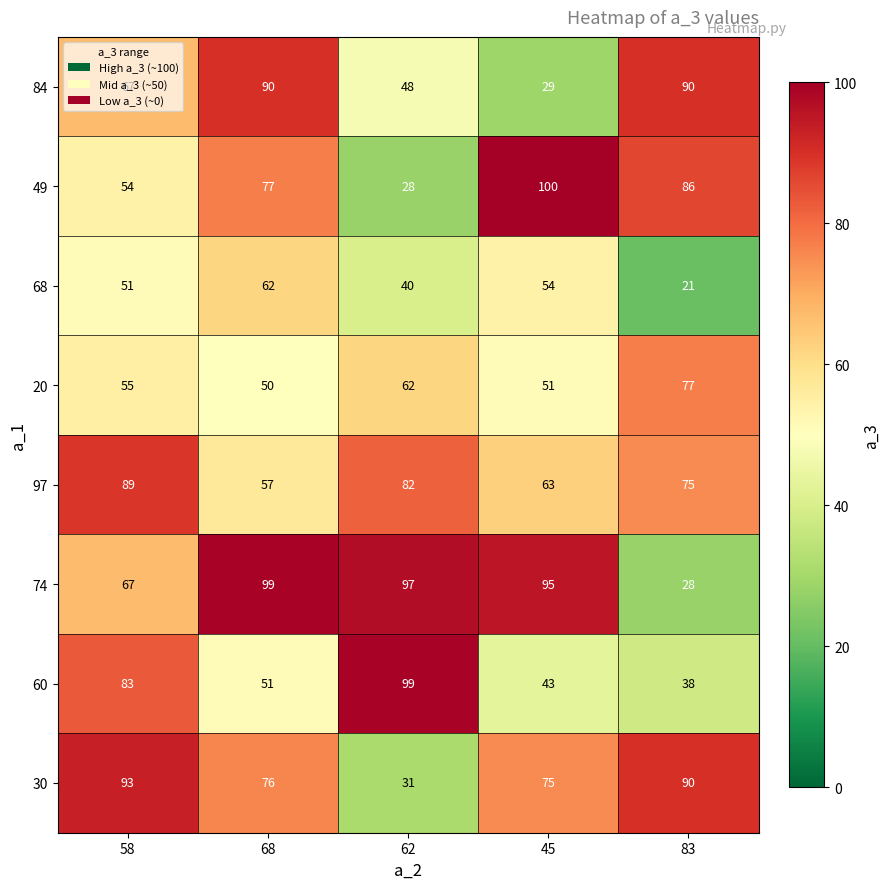

How many distinct data groups are displayed?

8